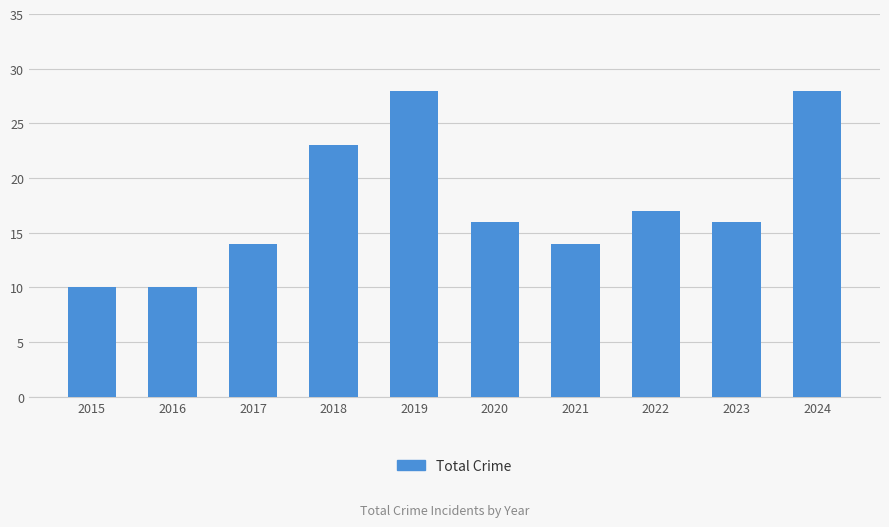

What is the change in value from 2018 to 2020?

-7